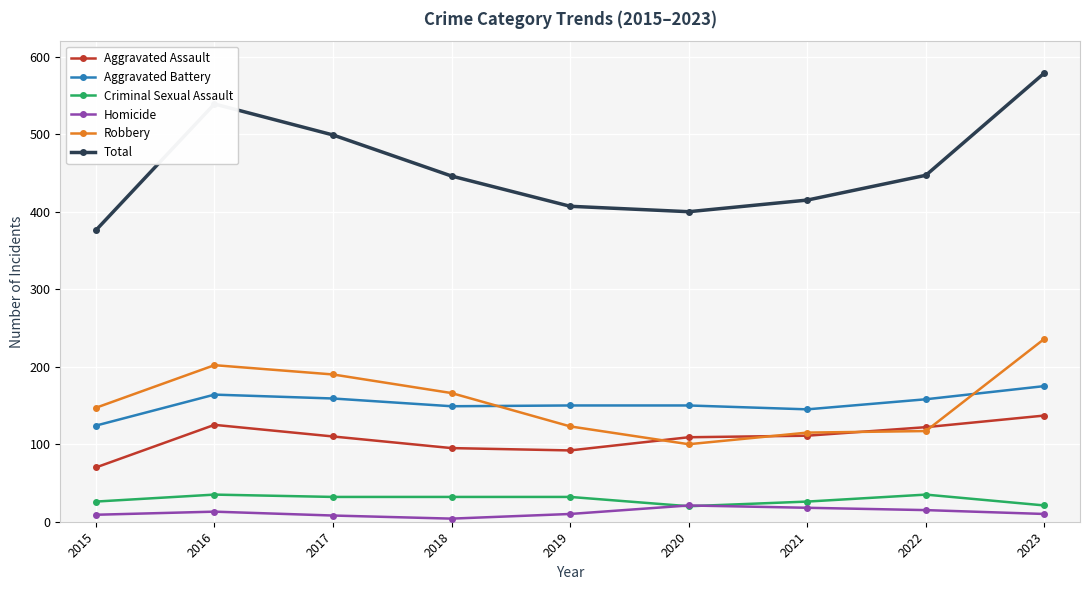

True or false: Aggravated Assault and Total cross at least once.

False